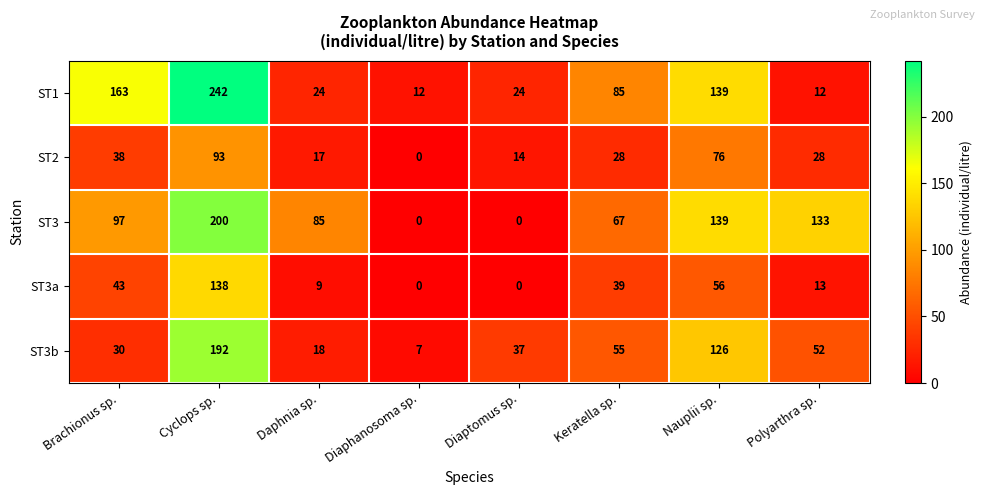

Between Cyclops sp. and Nauplii sp., which series saw the biggest shift?

ST1